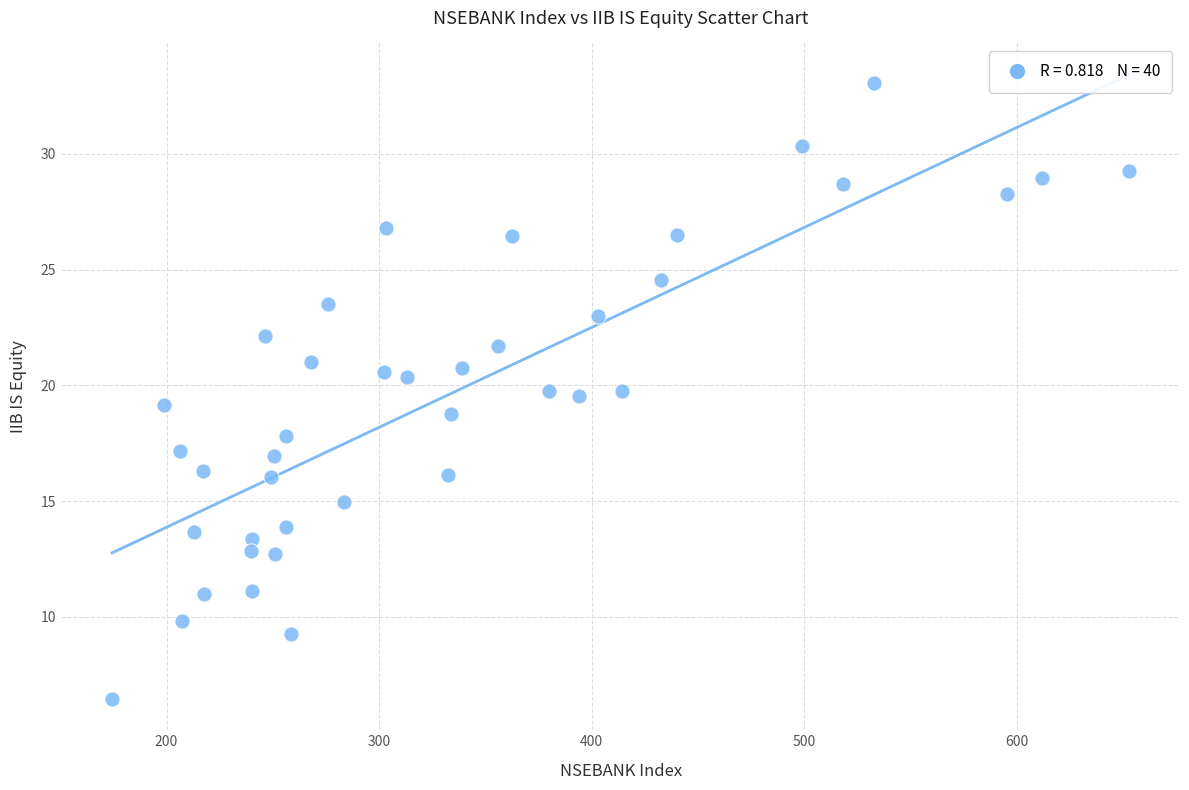

What is the range of Y values (max minus min)?

26.6